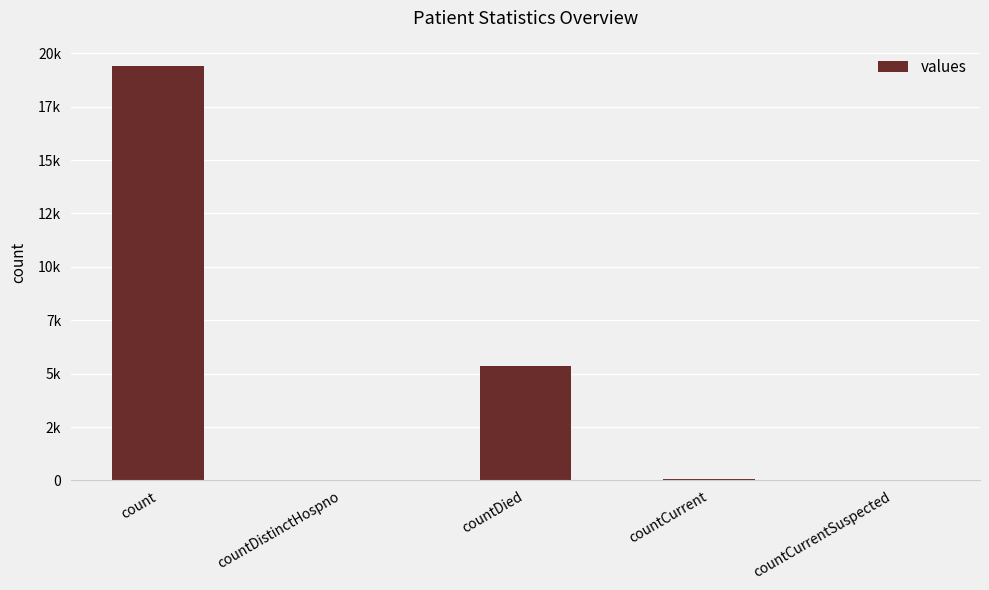

Which category has the highest value across all series?

count